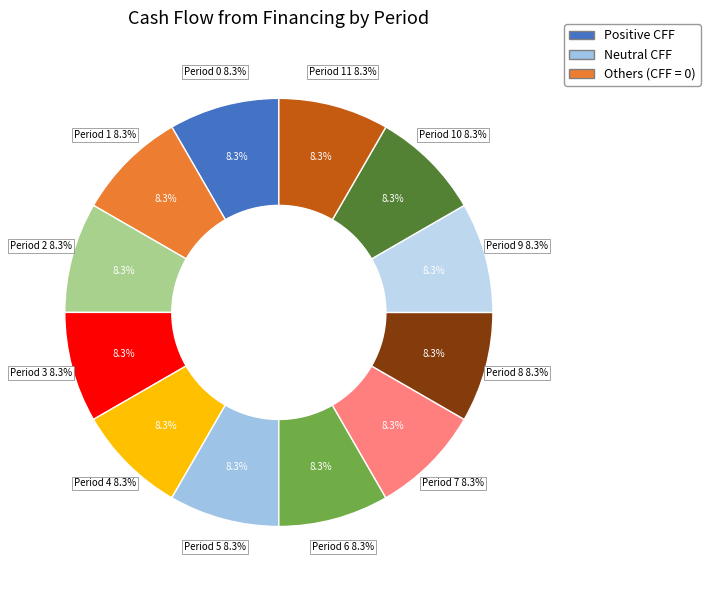

Which has a higher value, 2 or 3?

2